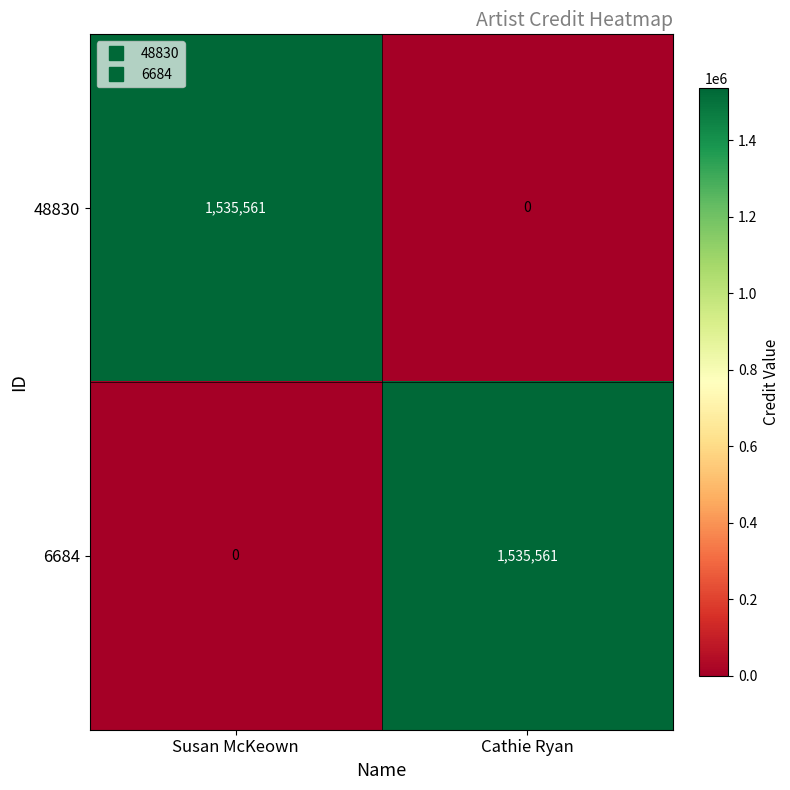

What is the spread (max minus min) of values at Susan McKeown?

1535561